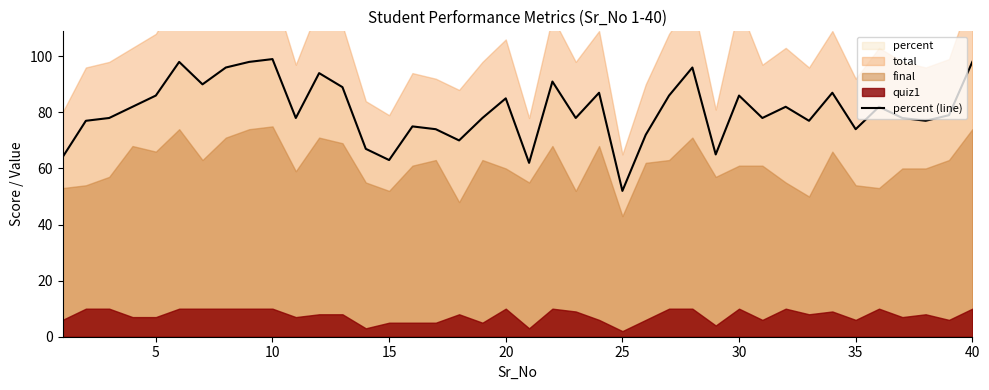

Is it true that percent (line) equals 50 at 5?

False